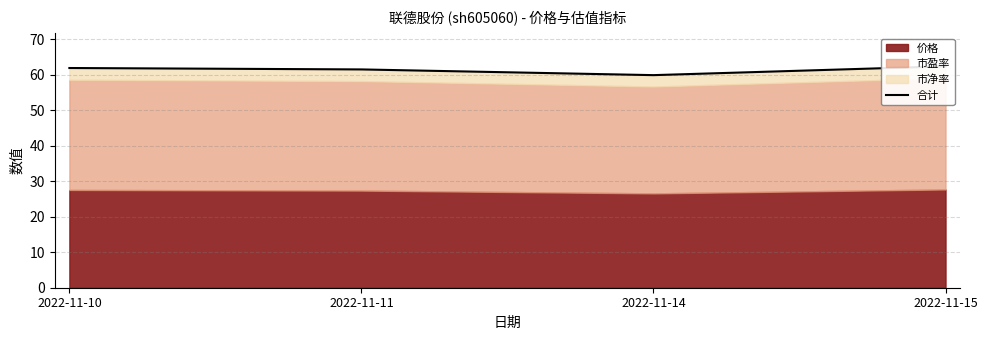

Count the number of values greater than 61.

3